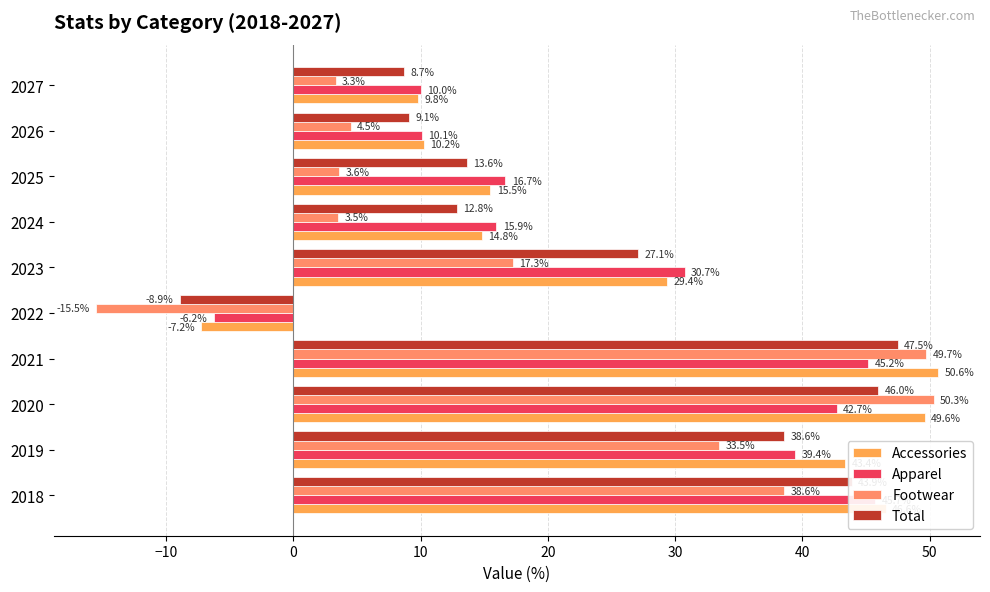

How many data points in Accessories are above 29?

5